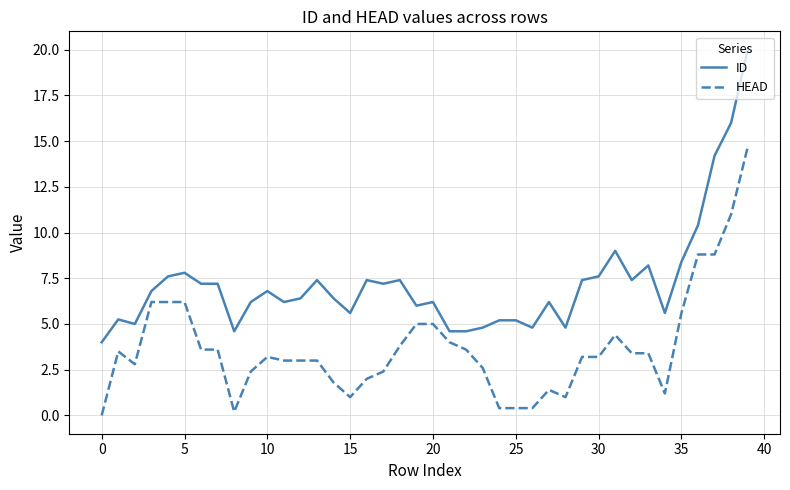

List the series in order of their overall mean, highest first.

ID, HEAD